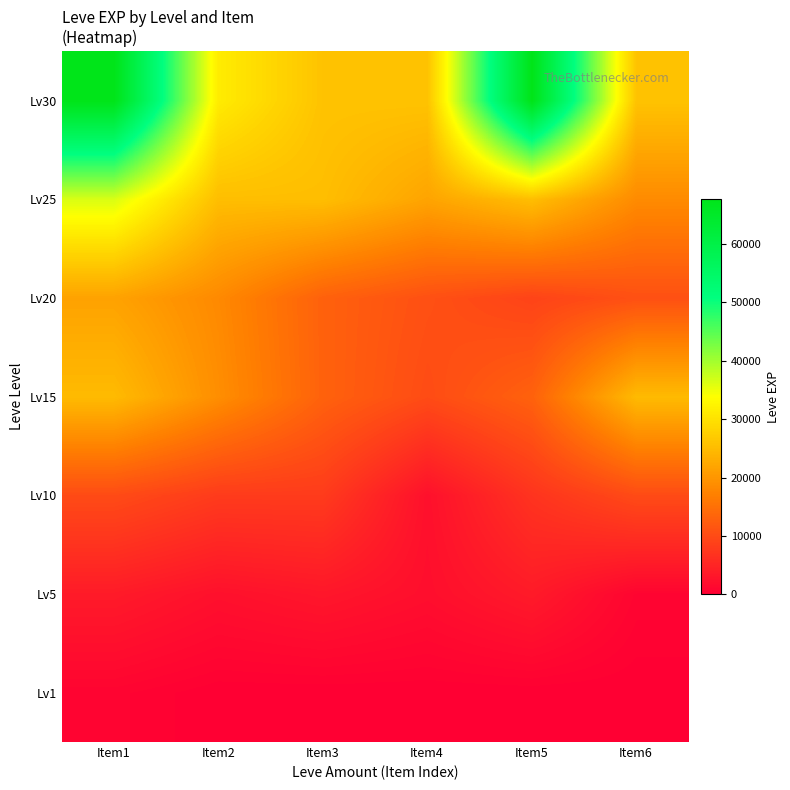

Count the number of categories in the chart.

6